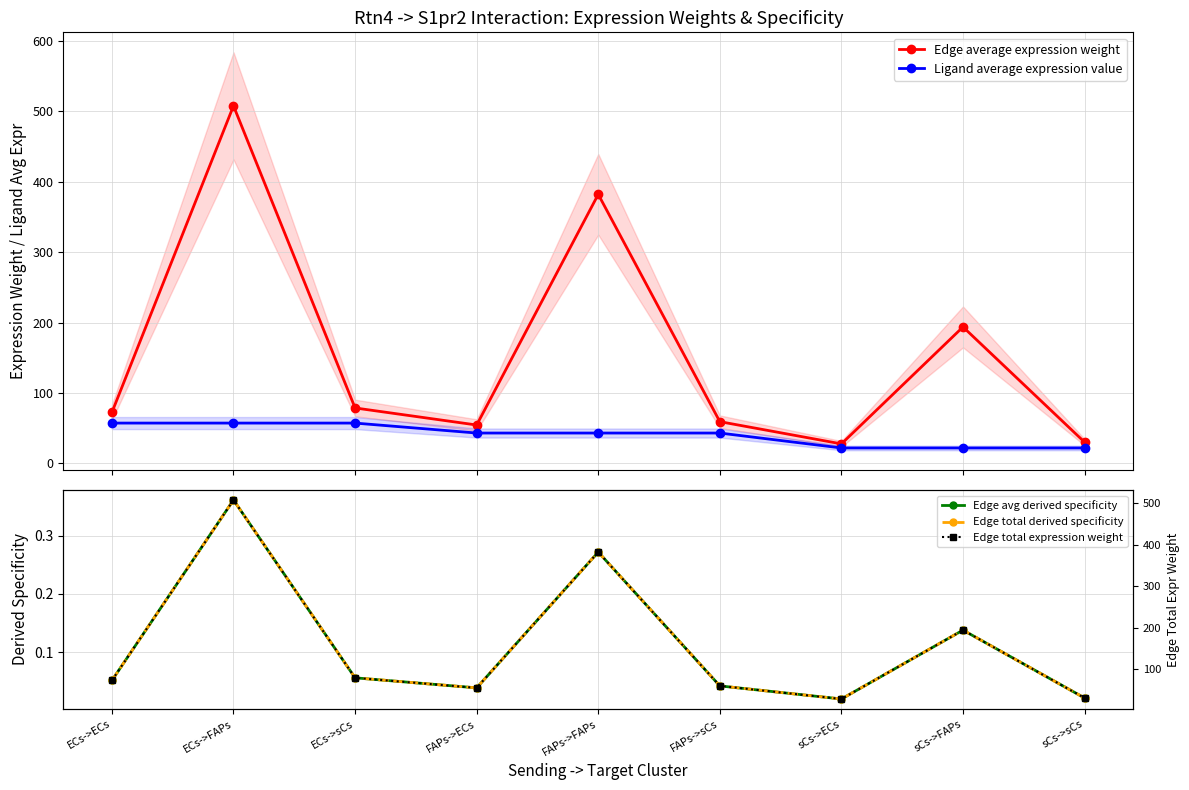

Reading right to left, transcribe all the data shown in this chart.

Edge average expression weight: 30.0	193.7	27.6	59.2	382.1	54.4	78.6	507.8	72.3
Ligand average expression value: 21.8	21.8	21.8	43.0	43.0	43.0	57.2	57.2	57.2
Edge avg derived specificity: 0.0	0.1	0.0	0.0	0.3	0.0	0.1	0.4	0.1
Edge total derived specificity: 0.0	0.1	0.0	0.0	0.3	0.0	0.1	0.4	0.1
Edge total expression weight: 30.0	193.7	27.6	59.2	382.1	54.4	78.6	507.8	72.3